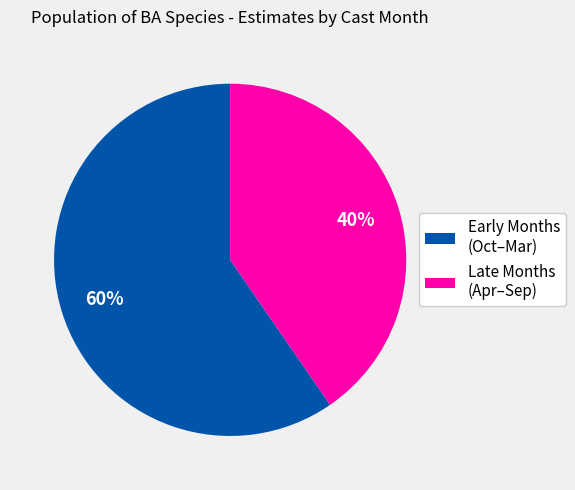

Does Early Months (Oct–Mar) account for over 50% of the chart?

Yes